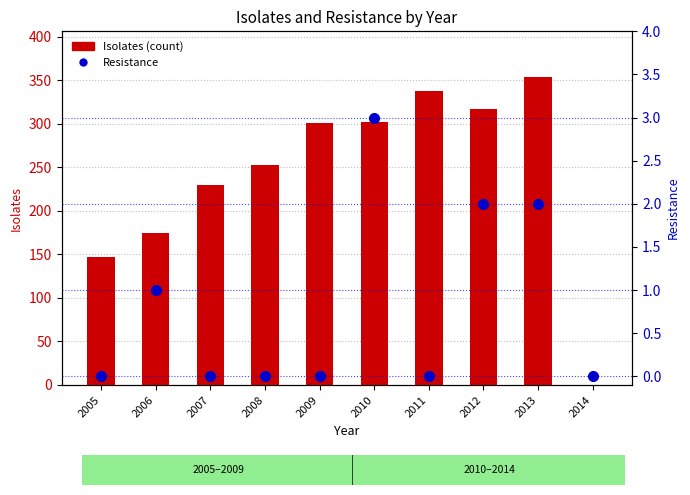

At which label does Resistance reach its minimum?

2005